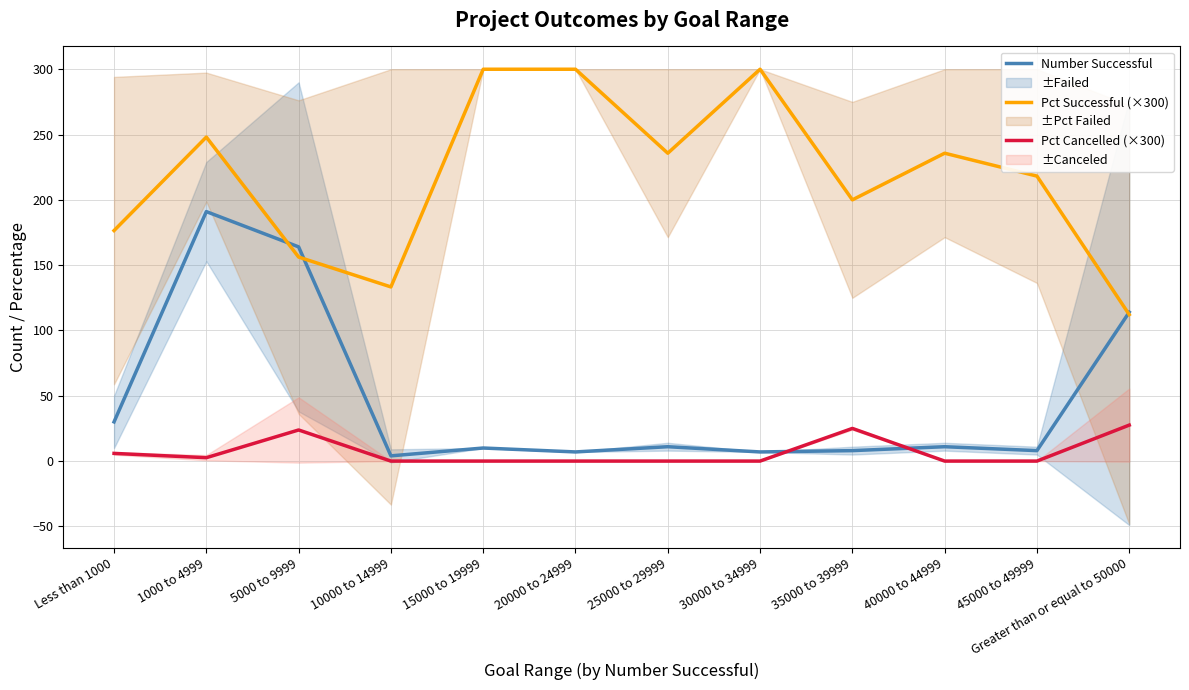

Between 1000 to 4999 and 35000 to 39999, which is larger?

1000 to 4999